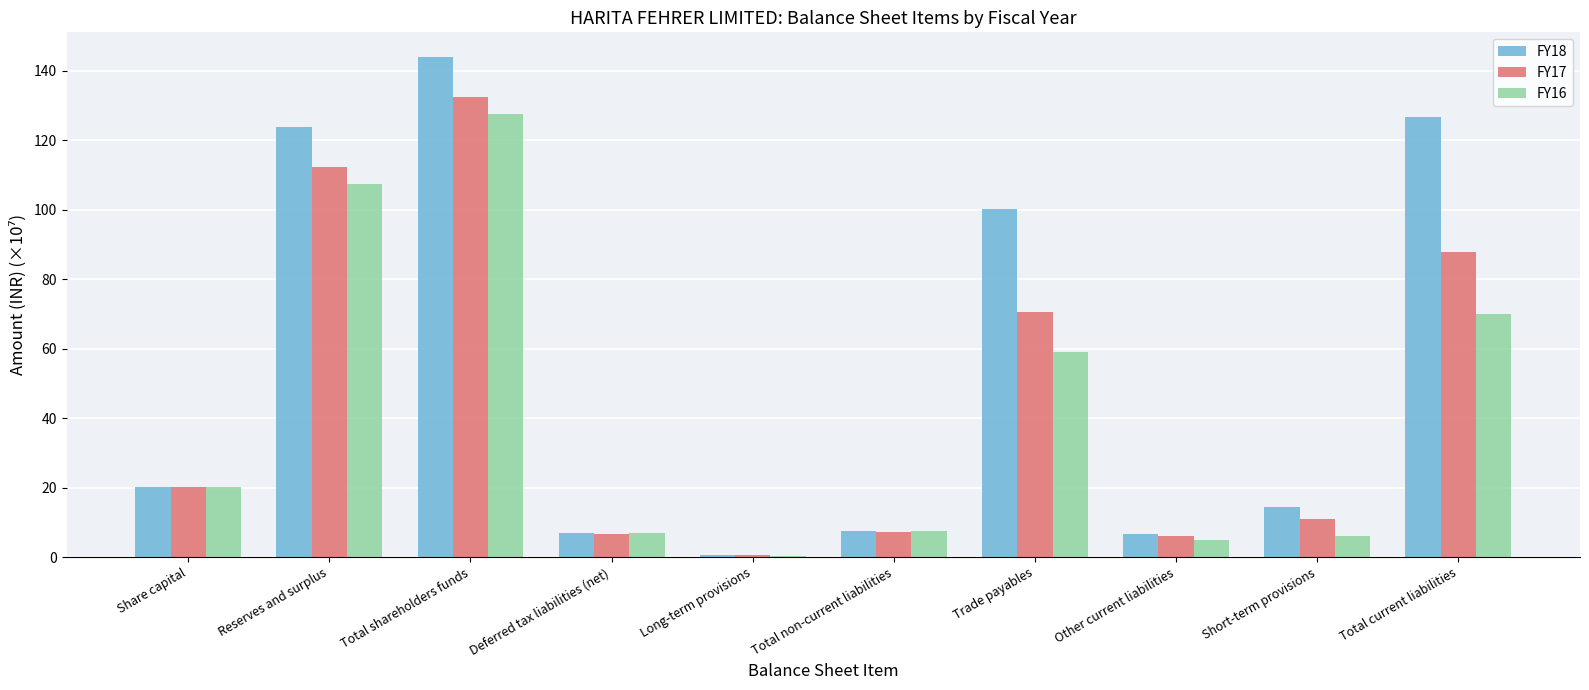

The value of FY18 at Reserves and surplus is 123.8. True or false?

True